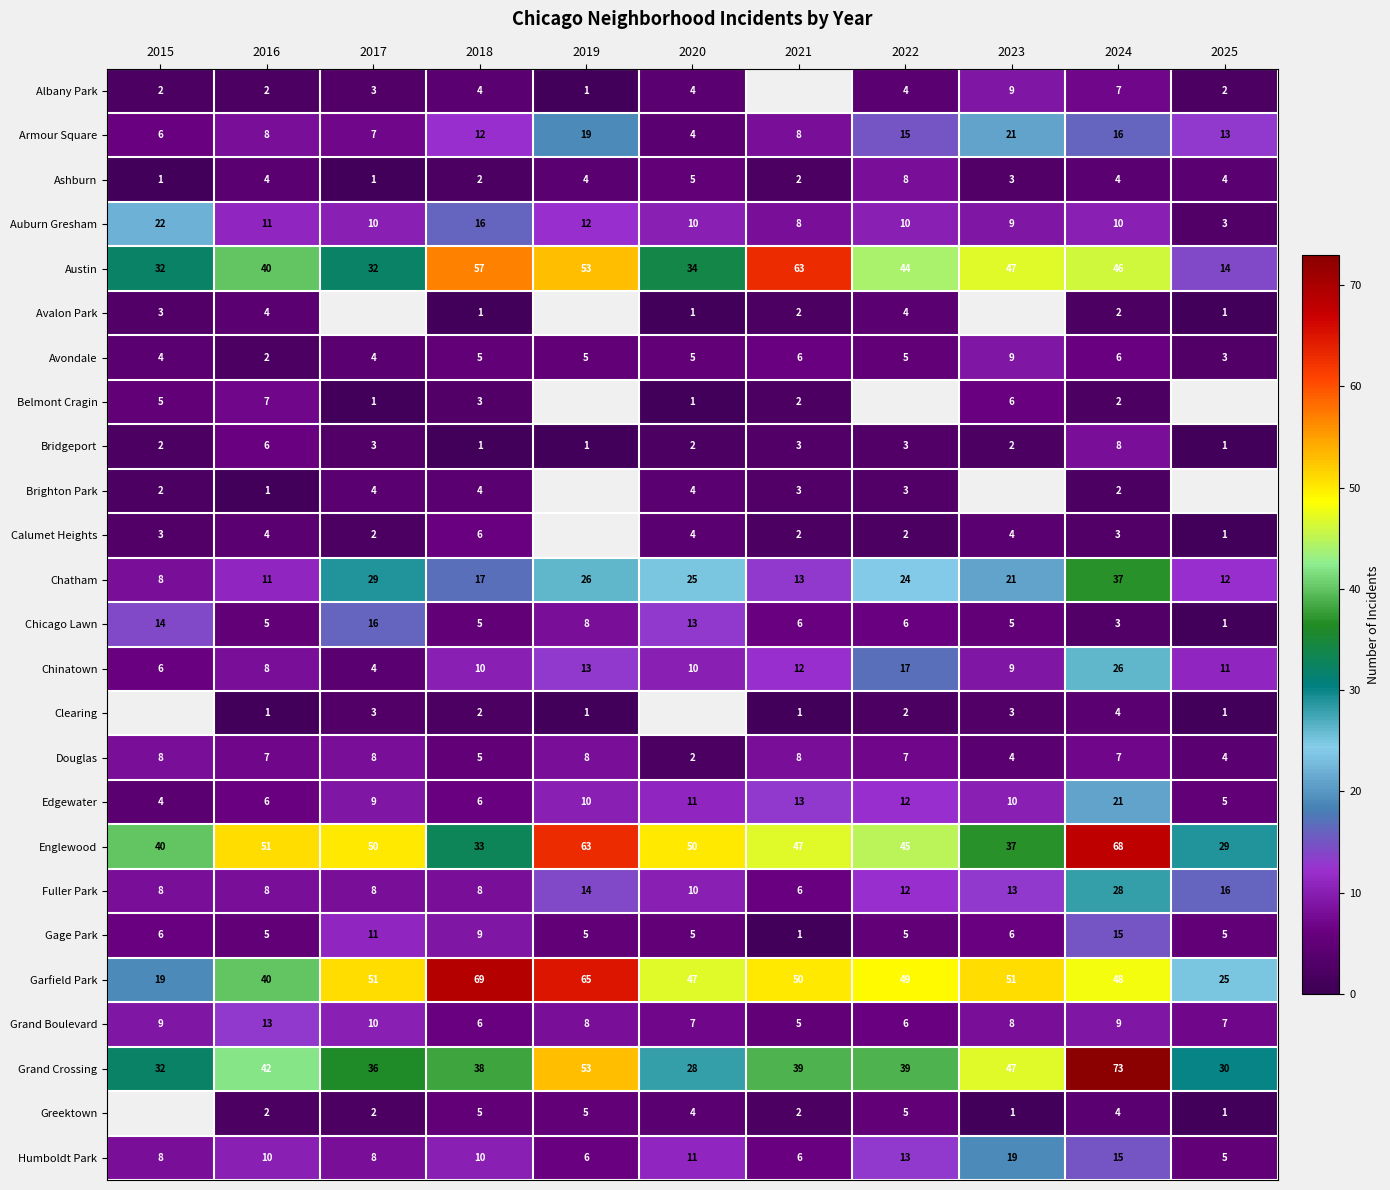

What is the greatest value displayed?

73.0